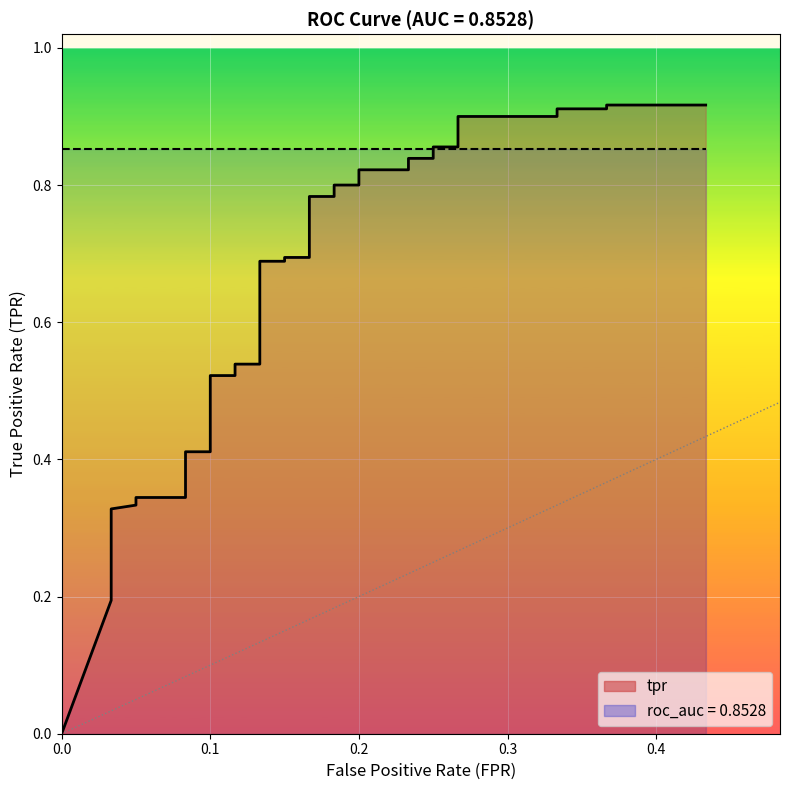

Is it true that the value at 12 is 0.2?

False